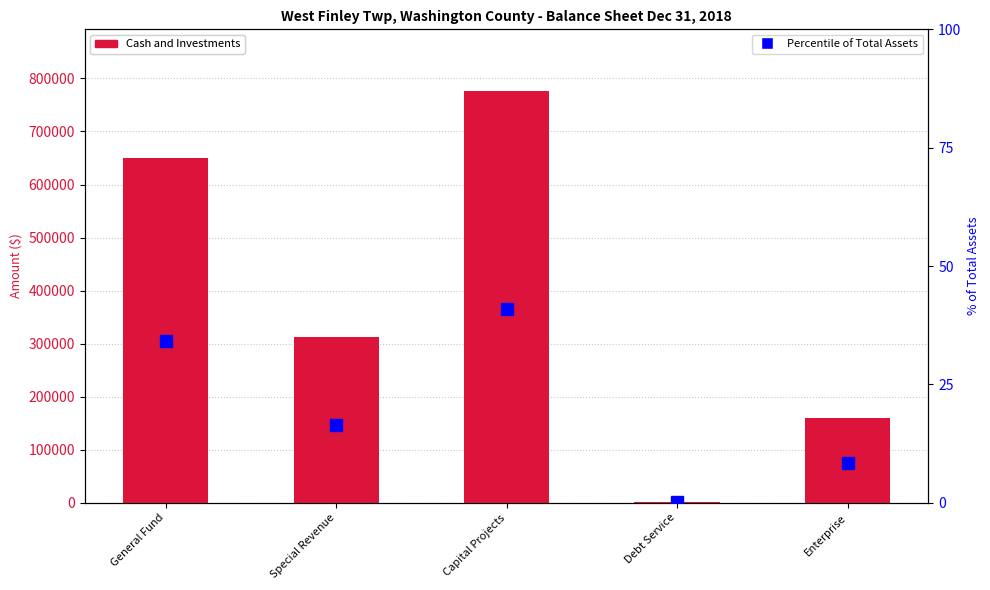

How many values in the Percentile of Total Assets series exceed 16?

3